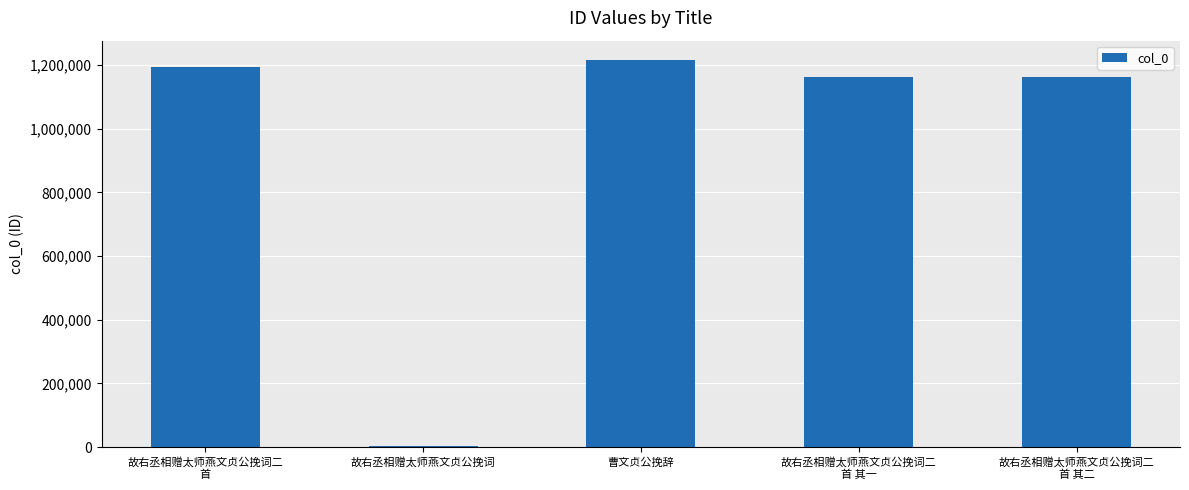

What is the greatest value displayed?

1215319